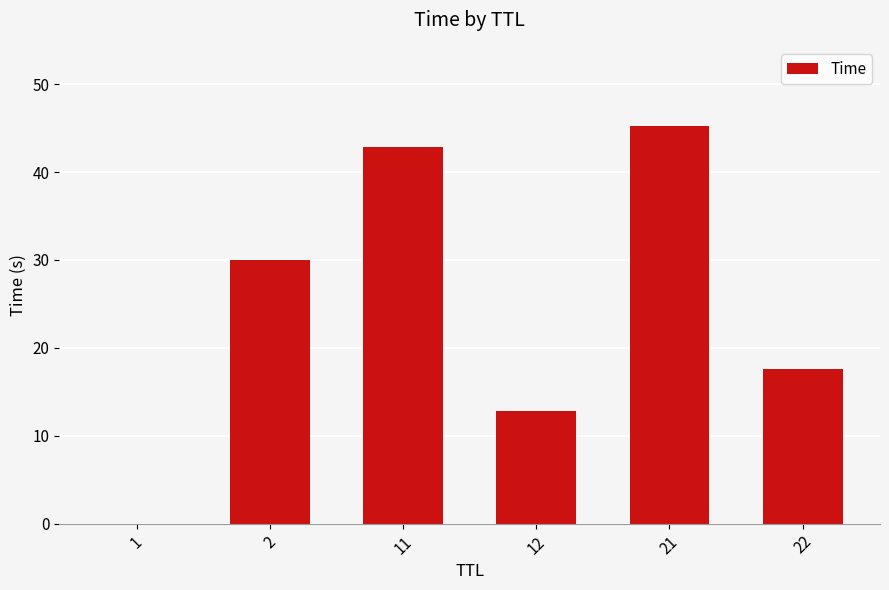

Between 2 and 12, which is larger?

2